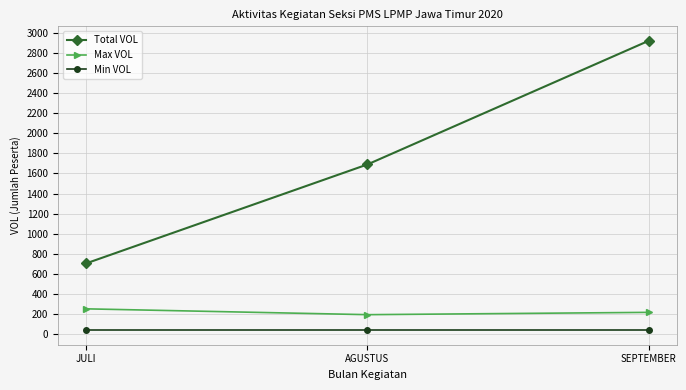

Where is Total VOL nearest to the value 1813?

AGUSTUS